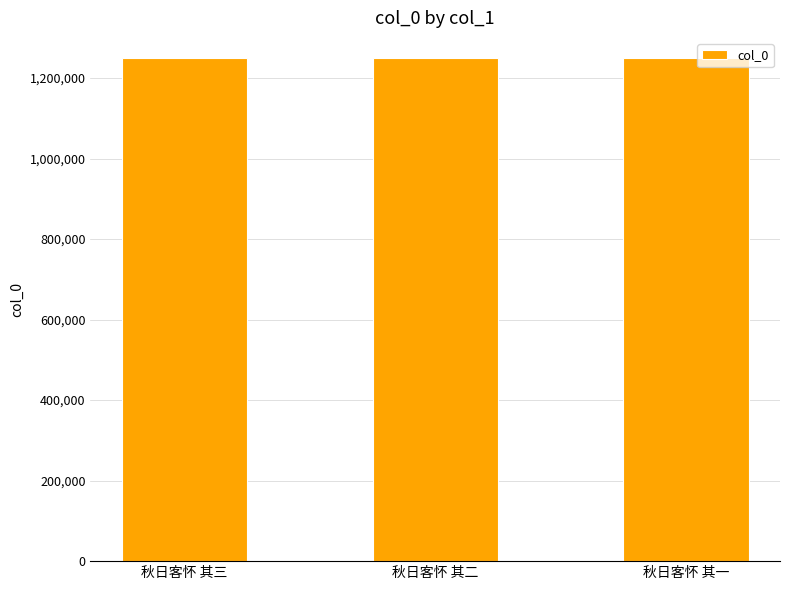

How many values are between 1250377 and 1250379?

3